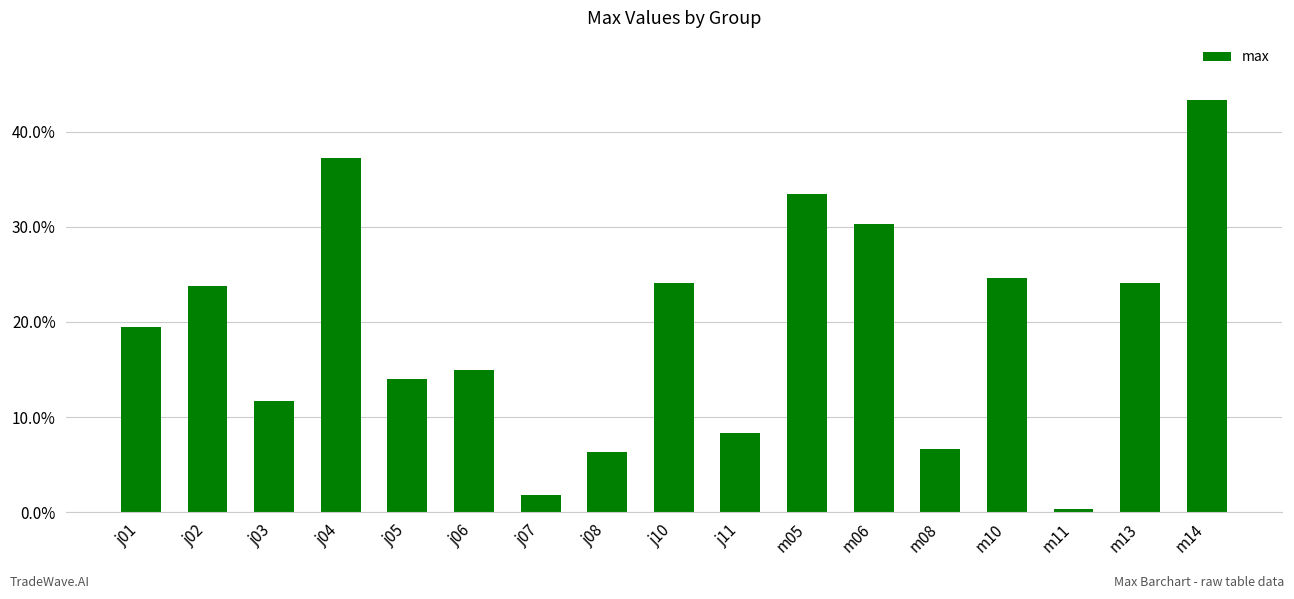

Are the bars horizontal?

No